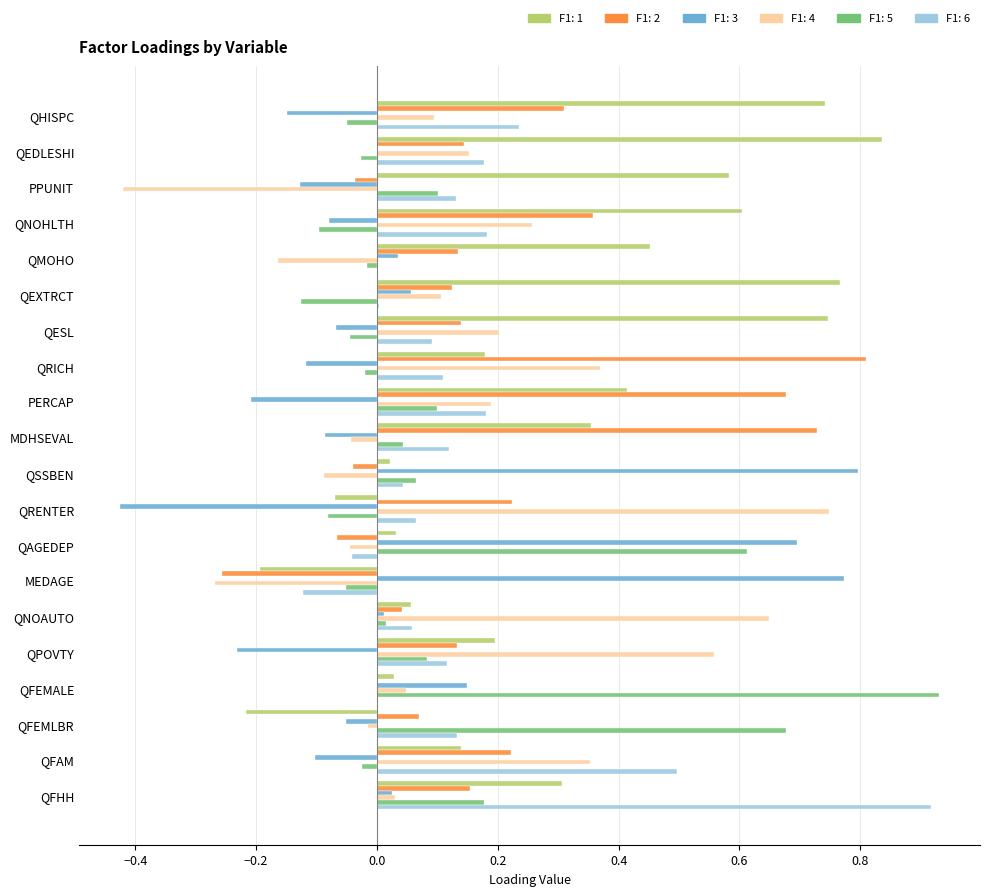

At which category is the sum across all series the highest?

QFHH